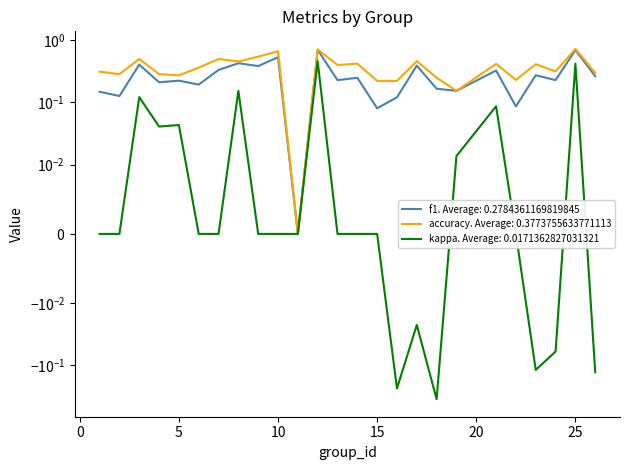

At which category is the sum across all series the highest?

12